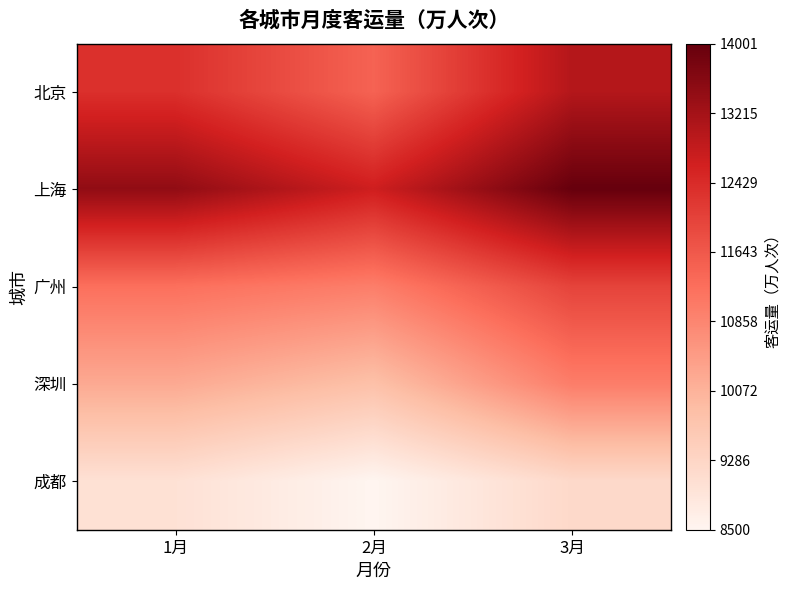

Reading left to right, extract all data points from this chart.

北京: 1月=12345	2月=11456	3月=13012
上海: 1月=13456	2月=12678	3月=14001
广州: 1月=11234	2月=10987	3月=12004
深圳: 1月=10234	2月=9800	3月=11000
成都: 1月=9000	2月=8500	3月=9200